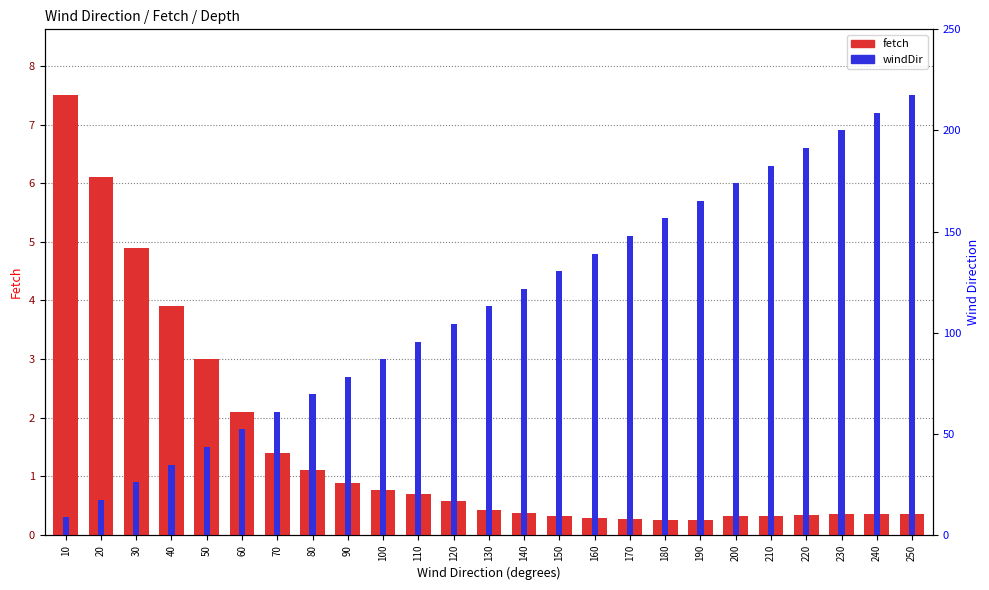

What is the total value across all series at 70?

3.5